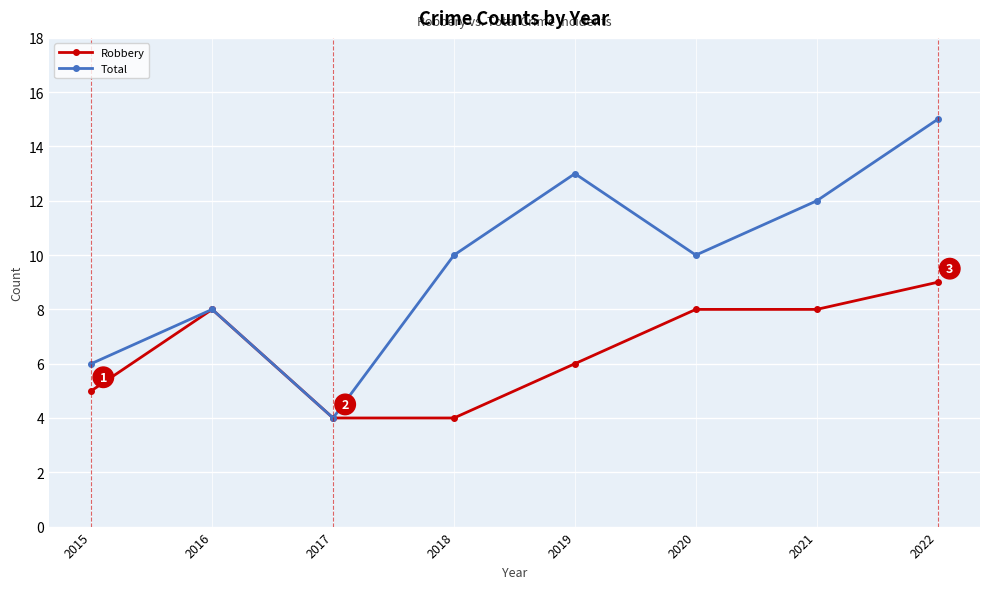

What are all the series names shown in the legend?

Robbery, Total